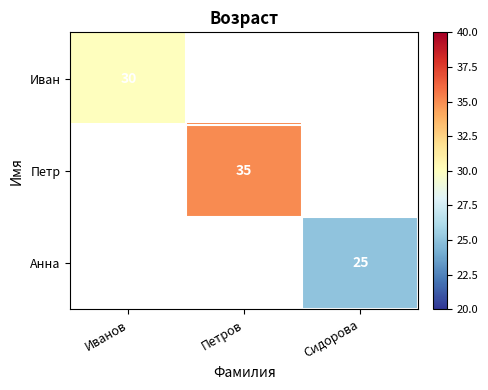

The Анна series shows 25 at Сидорова. True or false?

True